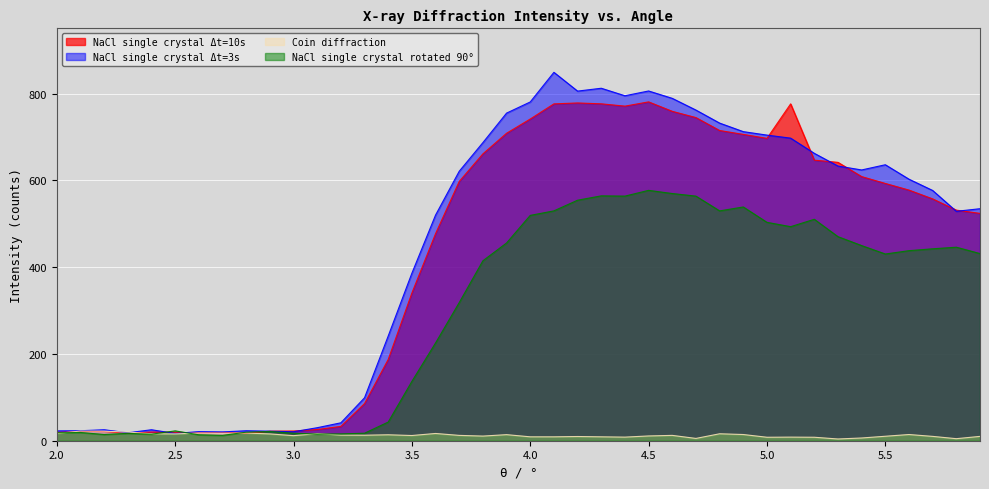

Reading left to right, transcribe all the data shown in this chart.

NaCl single crystal Δt=10s: 2.0=19.3	2.1=21.7	2.2=21.1	2.3=17.3	2.4=20.0	2.5=19.3	2.6=18.2	2.7=19.1	2.8=17.3	2.9=22.0	3.0=22.4	3.1=25.8	3.2=33.0	3.3=85.6	3.4=187.3	3.5=340.4	3.6=477.2	3.7=597.5	3.8=661.1	3.9=708.6	4.0=741.4	4.1=776.3	4.2=778.4	4.3=776.4	4.4=771.1	4.5=780.9	4.6=759.1	4.7=744.7	4.8=714.9	4.9=706.0	5.0=696.8	5.1=776.3	5.2=646.6	5.3=641.5	5.4=608.7	5.5=592.9	5.6=577.6	5.7=557.3	5.8=531.4	5.9=523.9
NaCl single crystal Δt=3s: 2.0=22.7	2.1=23.0	2.2=25.3	2.3=18.3	2.4=25.3	2.5=16.7	2.6=21.0	2.7=20.3	2.8=23.0	2.9=22.0	3.0=20.7	3.1=30.0	3.2=41.3	3.3=99.0	3.4=241.3	3.5=386.0	3.6=520.0	3.7=621.0	3.8=687.0	3.9=755.0	4.0=780.7	4.1=849.0	4.2=805.7	4.3=812.3	4.4=795.0	4.5=806.0	4.6=789.0	4.7=762.0	4.8=732.0	4.9=712.3	5.0=704.3	5.1=697.3	5.2=662.3	5.3=633.0	5.4=624.0	5.5=636.0	5.6=602.7	5.7=576.7	5.8=528.7	5.9=534.7
Coin diffraction: 2.0=16.7	2.1=22.3	2.2=22.0	2.3=20.0	2.4=16.0	2.5=15.7	2.6=17.7	2.7=17.3	2.8=17.7	2.9=15.7	3.0=11.7	3.1=16.3	3.2=13.0	3.3=12.7	3.4=13.7	3.5=12.0	3.6=16.7	3.7=12.3	3.8=10.7	3.9=14.0	4.0=9.0	4.1=9.0	4.2=9.7	4.3=9.0	4.4=8.3	4.5=11.0	4.6=12.3	4.7=5.3	4.8=16.0	4.9=14.3	5.0=8.0	5.1=8.3	5.2=8.0	5.3=4.0	5.4=6.3	5.5=10.3	5.6=14.3	5.7=10.0	5.8=4.7	5.9=10.0
NaCl single crystal rotated 90°: 2.0=18.3	2.1=19.0	2.2=14.3	2.3=17.0	2.4=15.0	2.5=22.7	2.6=13.7	2.7=12.3	2.8=19.7	2.9=21.3	3.0=17.3	3.1=15.3	3.2=15.7	3.3=17.3	3.4=43.0	3.5=136.7	3.6=225.3	3.7=318.3	3.8=414.7	3.9=455.7	4.0=519.3	4.1=529.7	4.2=554.3	4.3=564.3	4.4=563.7	4.5=577.0	4.6=569.7	4.7=563.7	4.8=529.7	4.9=538.7	5.0=503.3	5.1=493.3	5.2=510.3	5.3=470.3	5.4=449.7	5.5=430.3	5.6=438.0	5.7=442.3	5.8=446.0	5.9=431.3